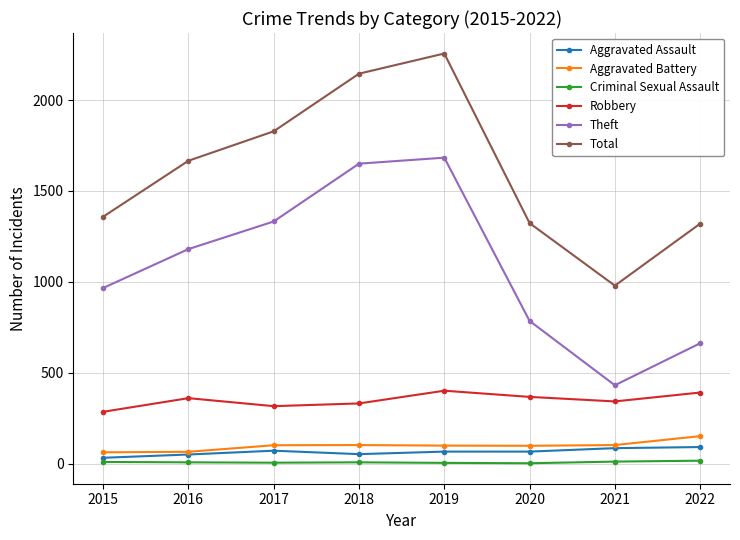

At which category is the sum across all series the highest?

2019